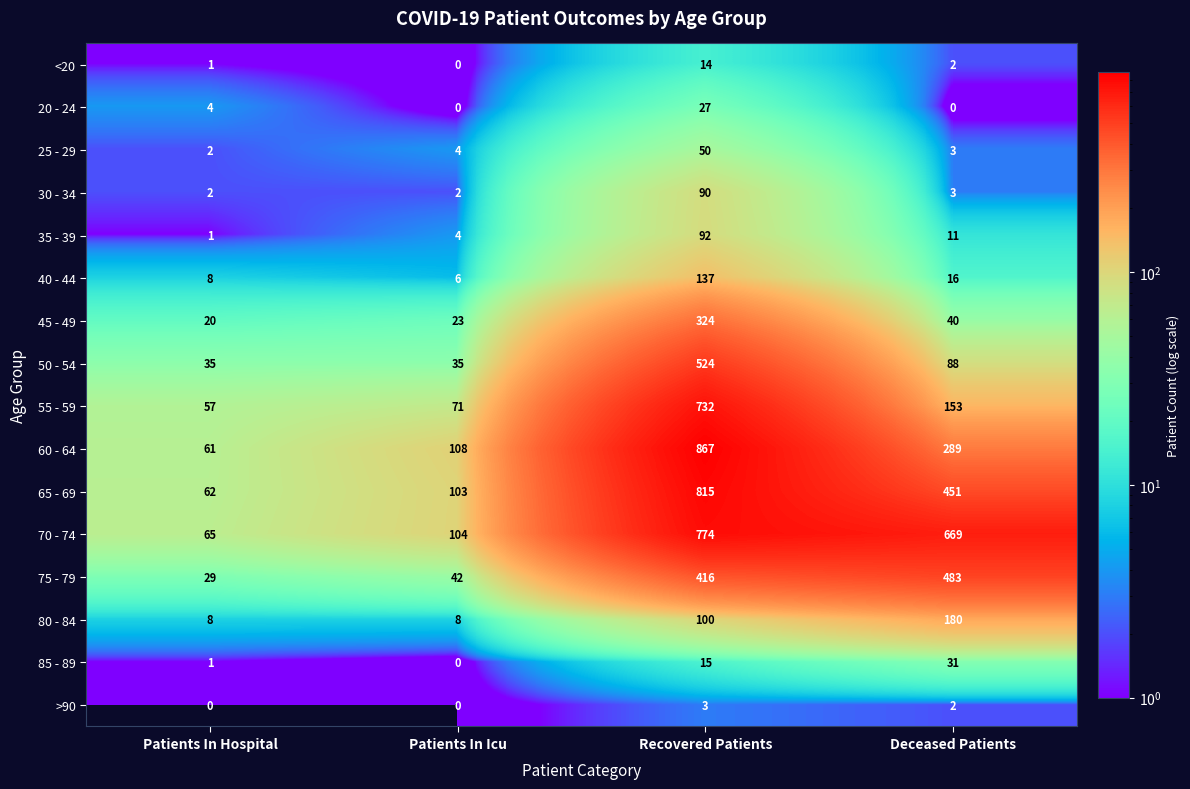

What is the approximate value of 80 - 84 at Recovered Patients?

100